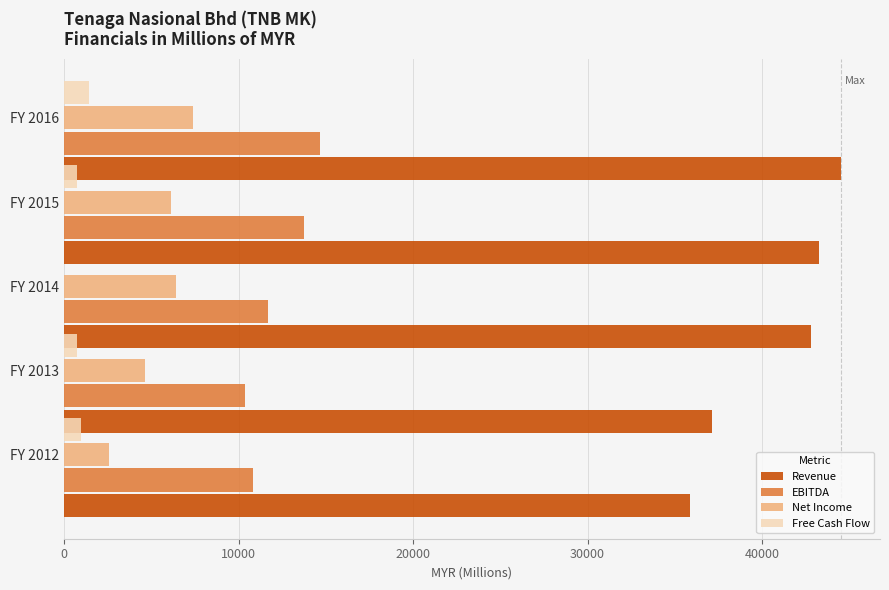

Which series has the largest range (max minus min)?

Revenue